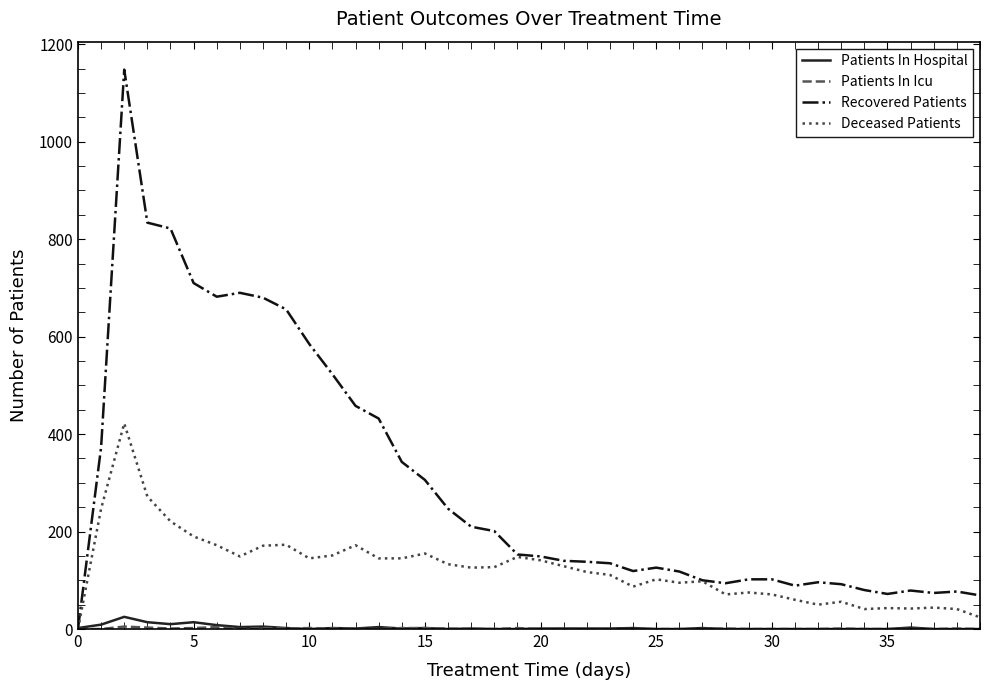

What is the maximum value shown in the chart?

1148